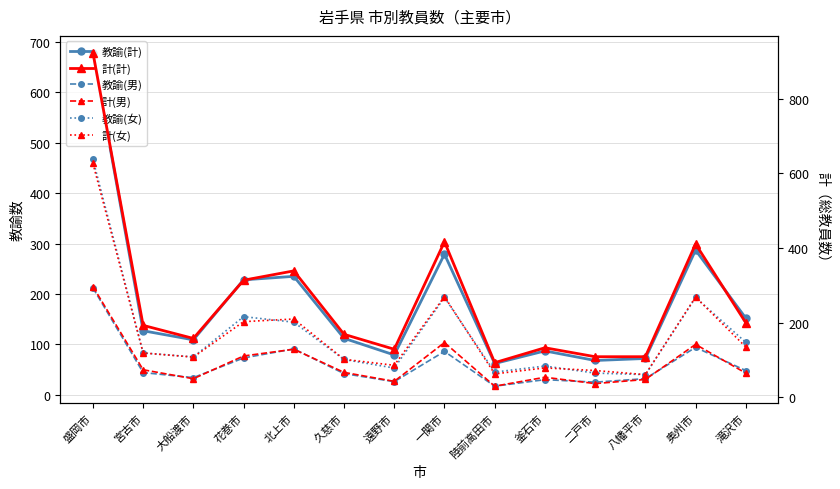

Rank the categories by 教諭(女) value from lowest to highest.

八幡平市, 二戸市, 陸前高田市, 遠野市, 釜石市, 久慈市, 大船渡市, 宮古市, 滝沢市, 北上市, 花巻市, 一関市, 奥州市, 盛岡市